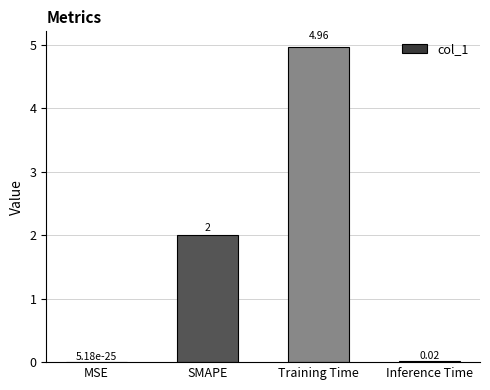

How many categories are shown in the chart?

4